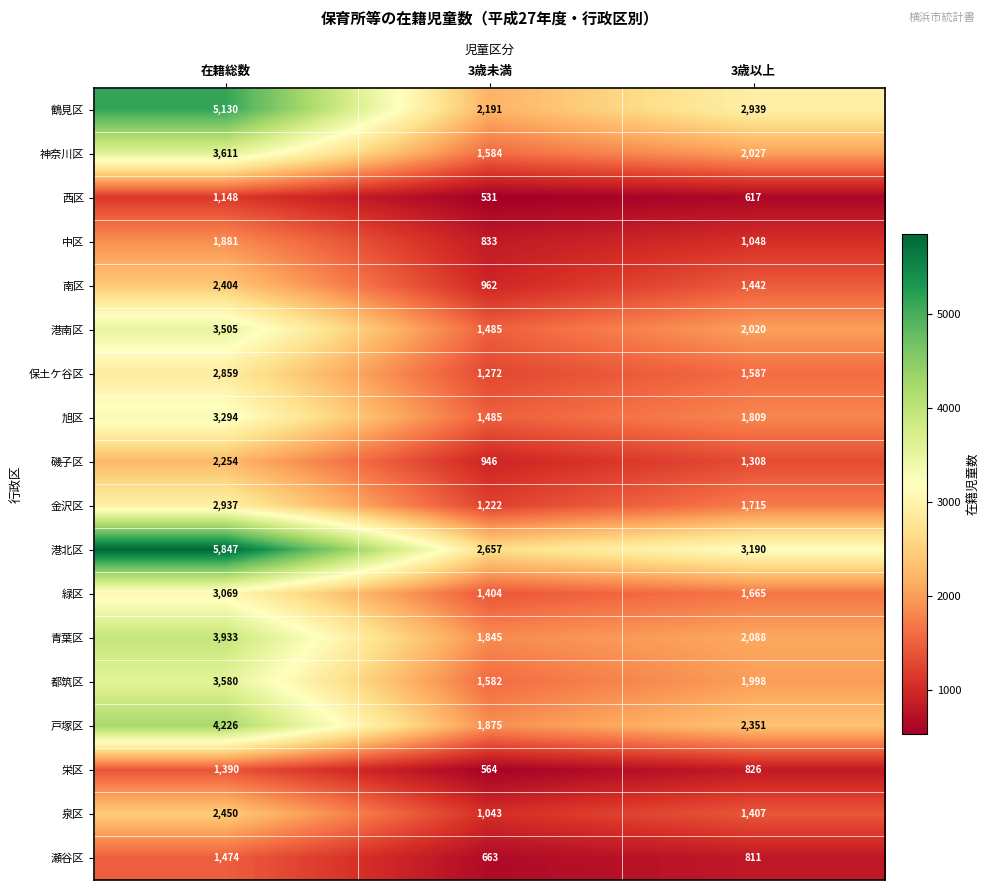

At 3歳以上, list the series in order from smallest to largest.

西区, 瀬谷区, 栄区, 中区, 磯子区, 泉区, 南区, 保土ケ谷区, 緑区, 金沢区, 旭区, 都筑区, 港南区, 神奈川区, 青葉区, 戸塚区, 鶴見区, 港北区